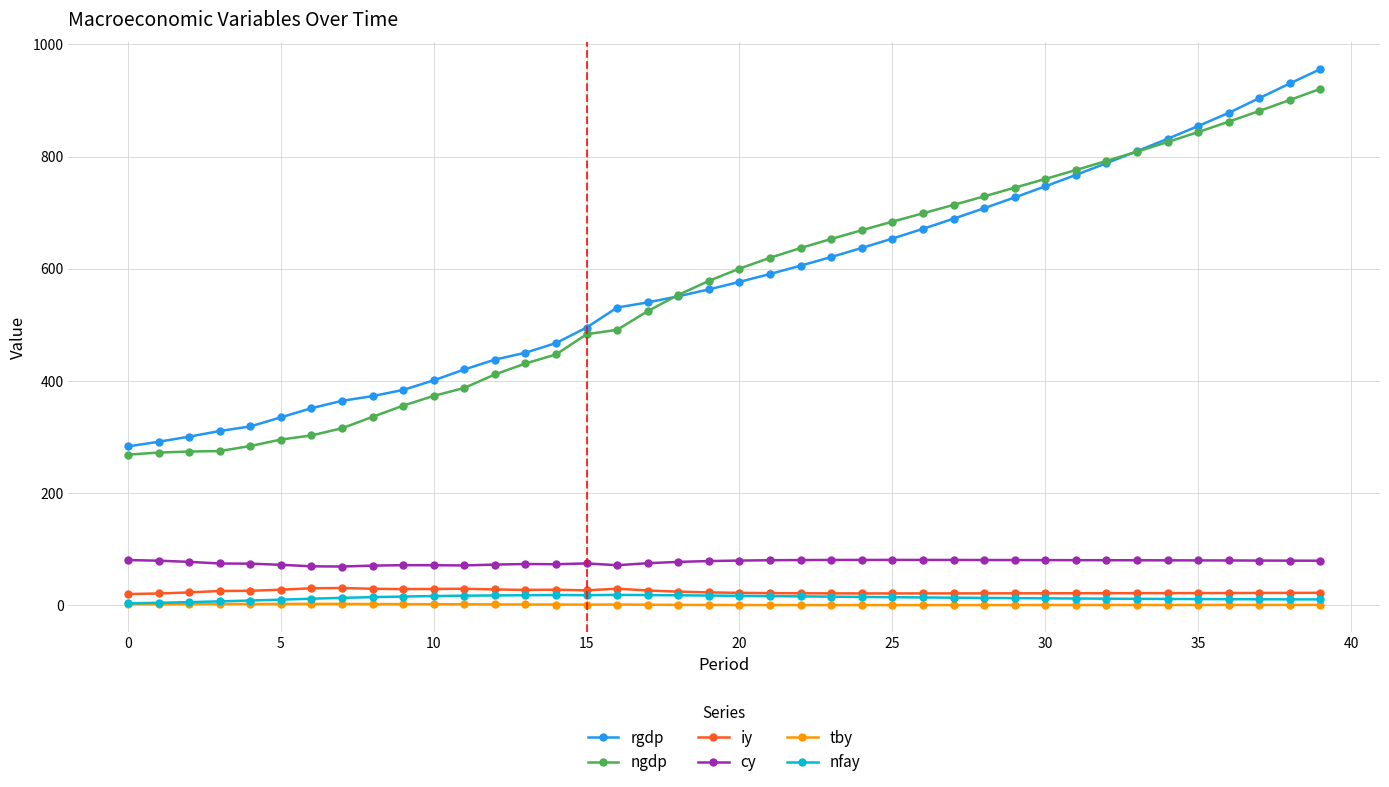

What is the smallest value displayed?

-0.5